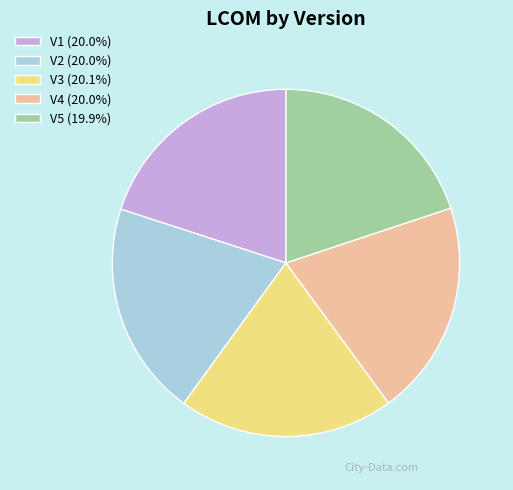

Do V4 (20.0%) and V2 (20.0%) together represent more than half of the pie?

No